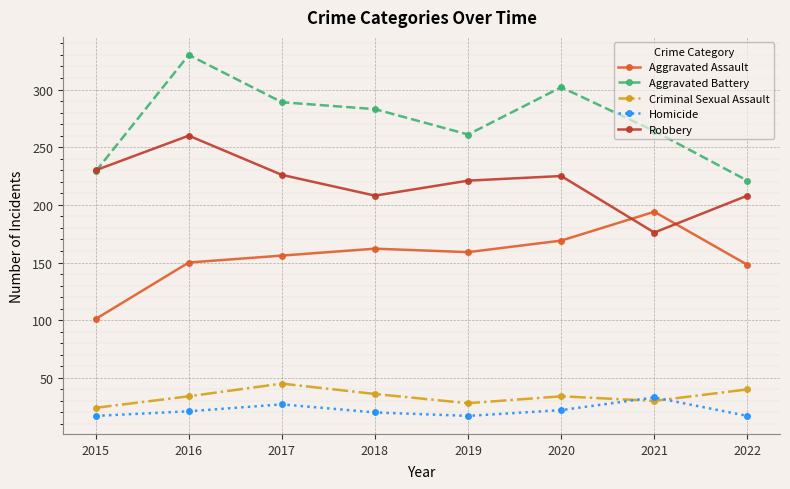

What is the minimum value for Aggravated Assault?

101